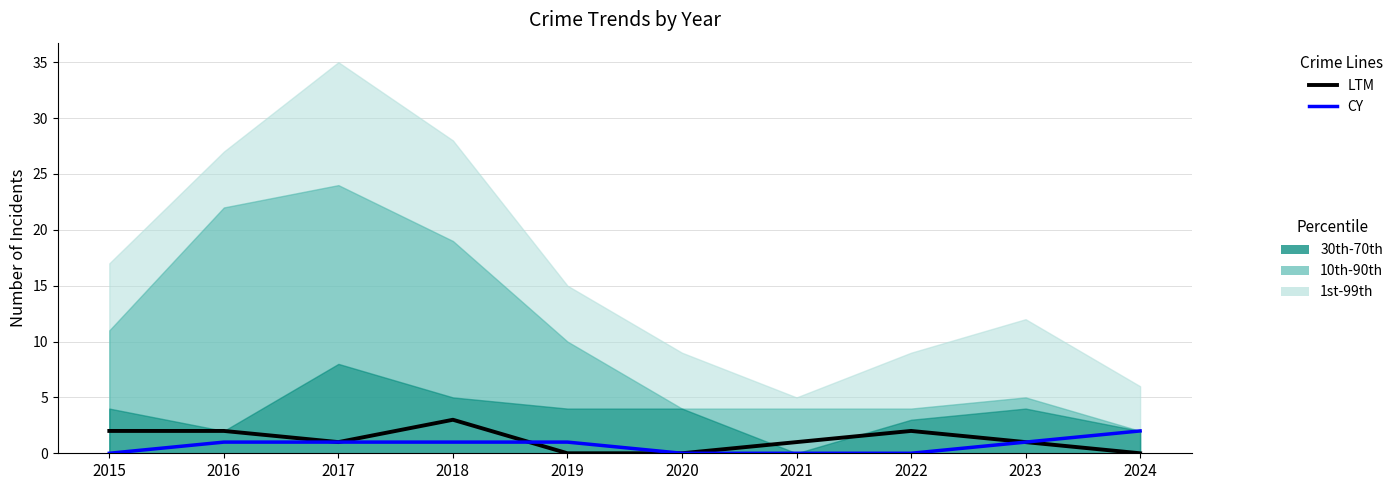

In LTM, how many points are lower than both neighbors (excluding endpoints)?

1